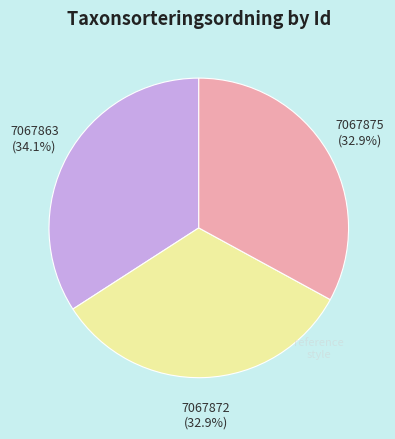

Count the number of slices in the pie.

3